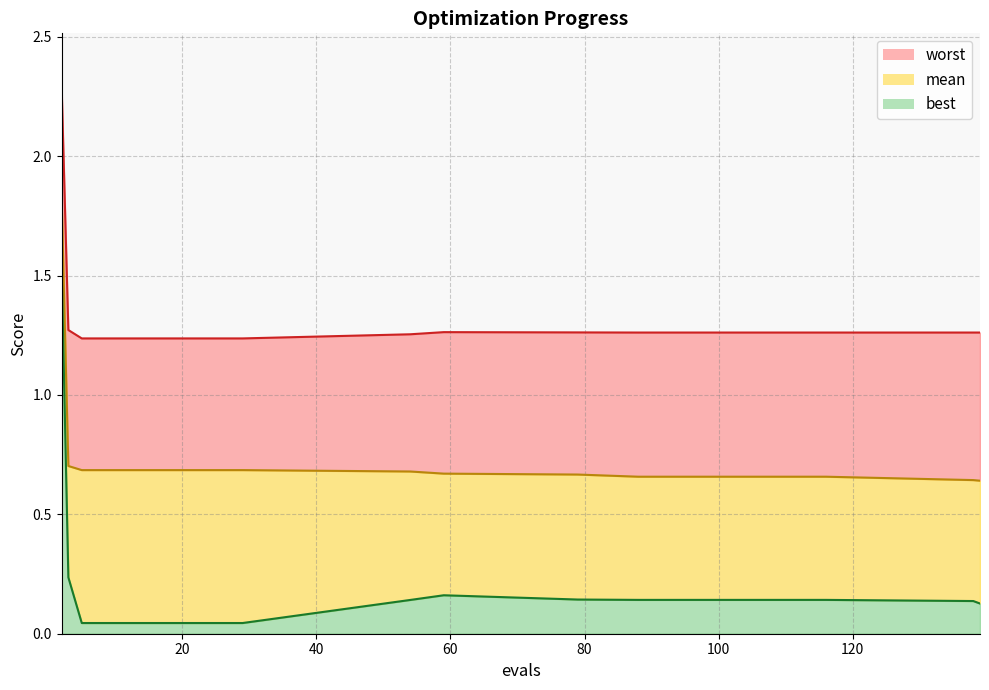

How many mean_line values are between 0 and 1?

16